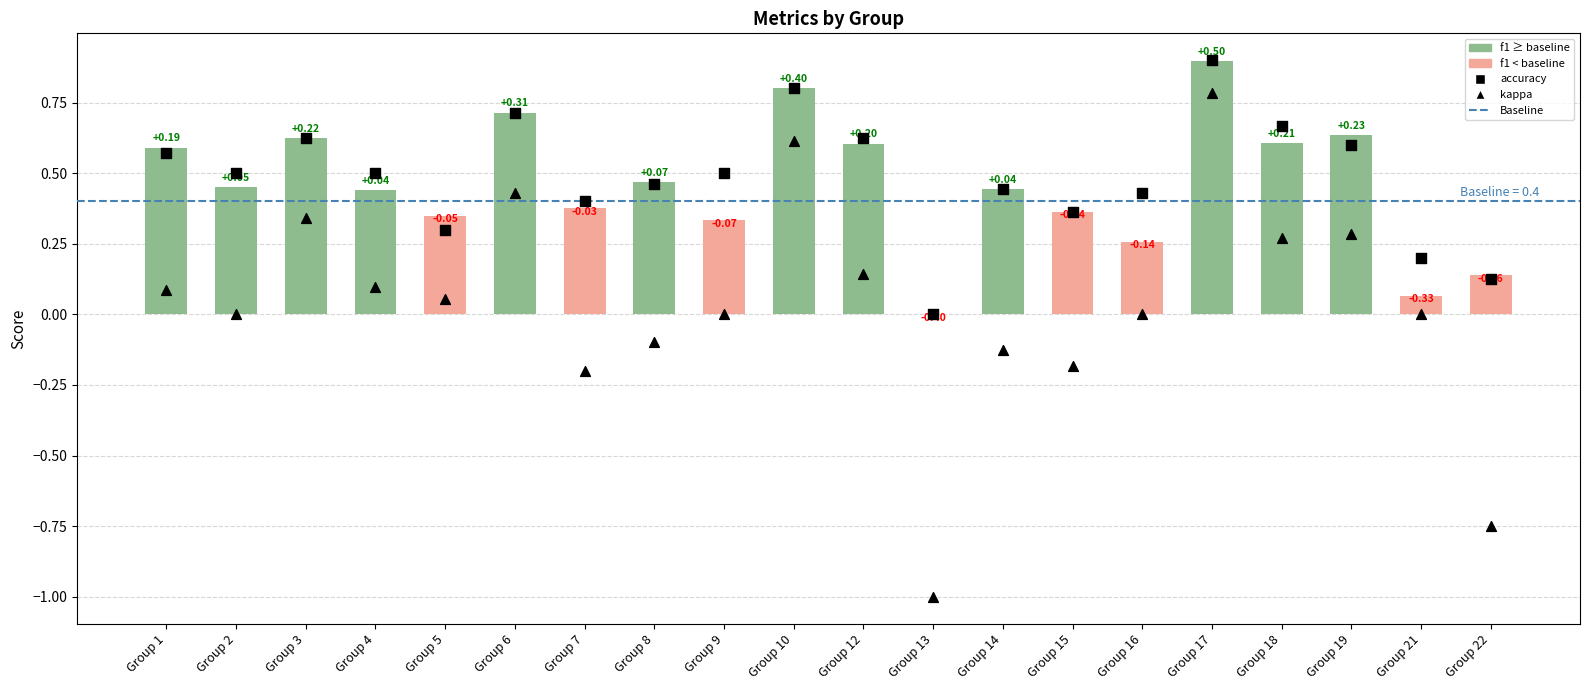

Is the value of kappa at Group 8 greater than the value of accuracy at Group 1?

No